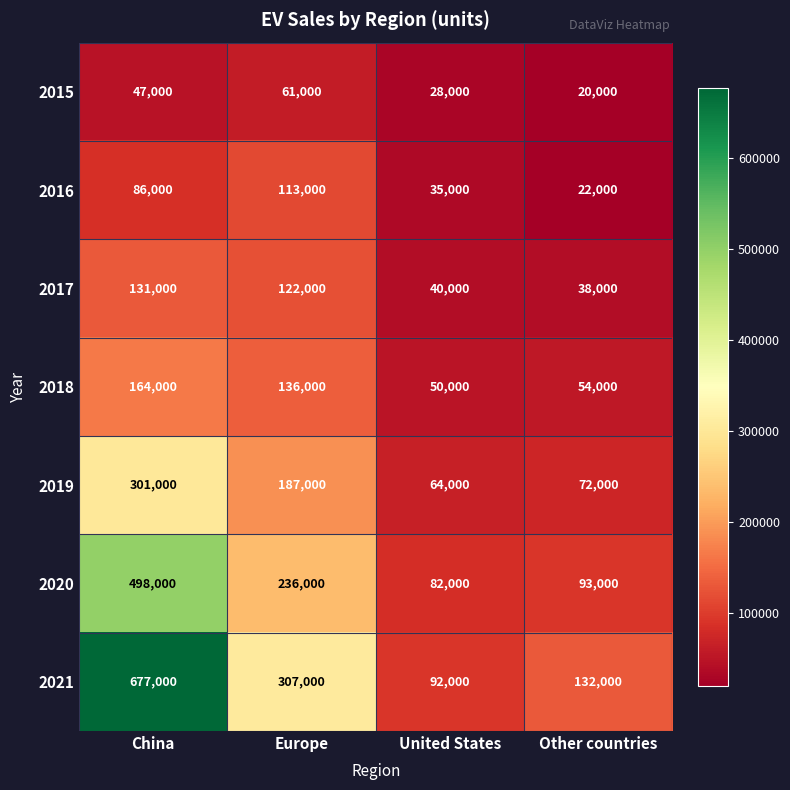

The 2017 series shows 212100 at China. True or false?

False